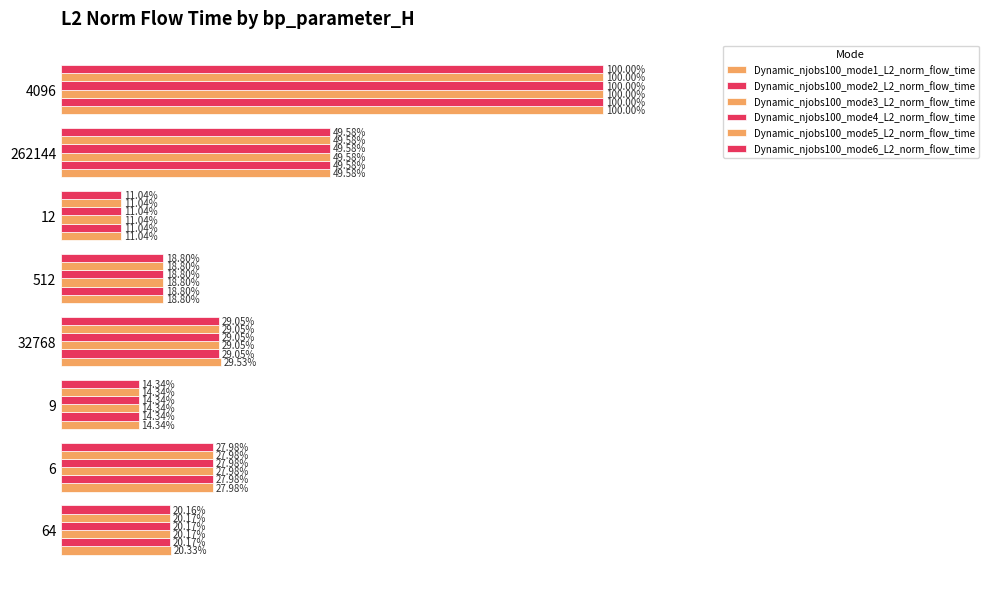

What is the difference between the second highest and minimum values in the Dynamic_njobs100_mode4_L2_norm_flow_time series?

38.5